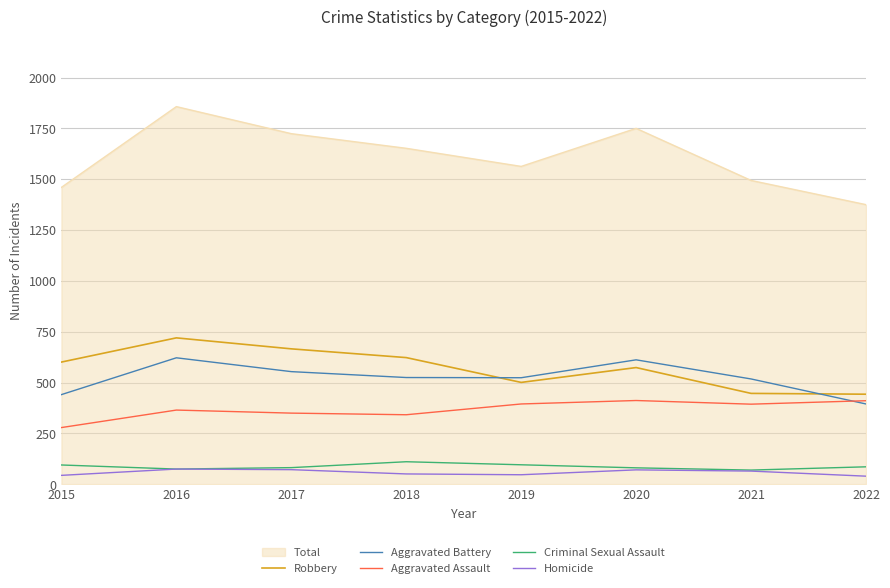

At which category is the sum across all series the highest?

2016